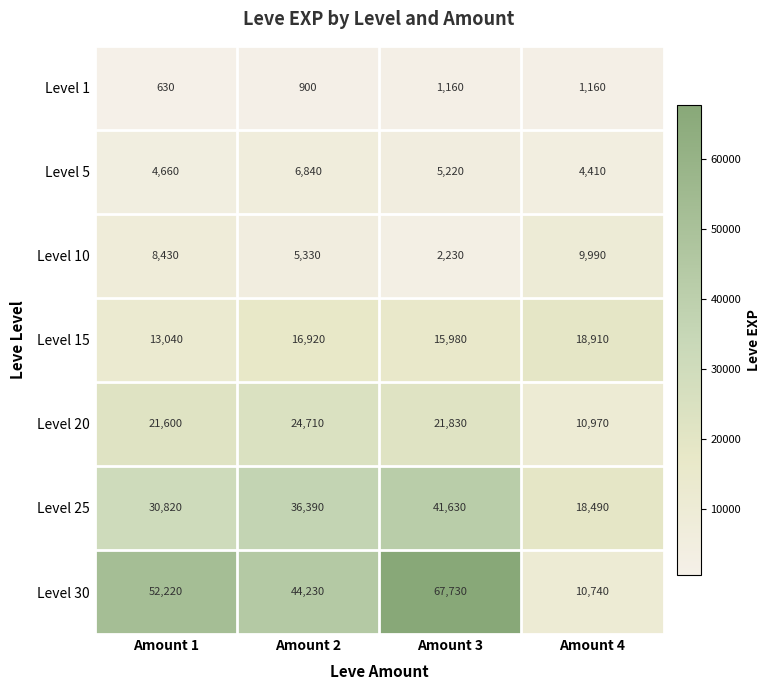

What is the average value of the Level 30 series?

43730